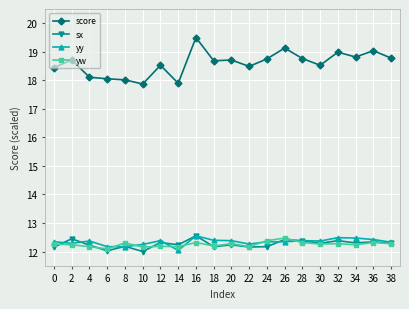

What are all the series names shown in the legend?

score, sx, yy, yw